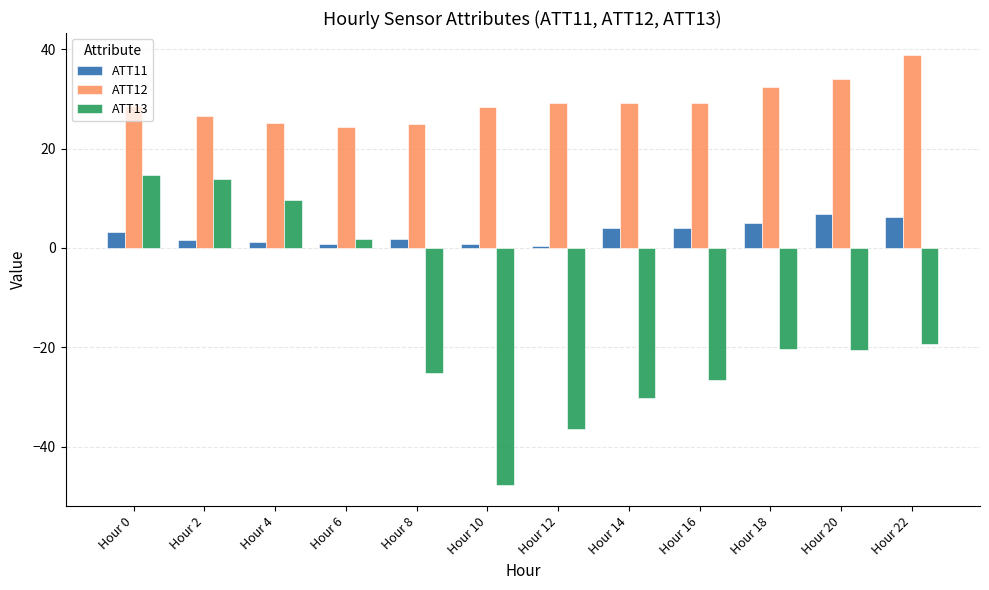

Which label corresponds to the largest value in the chart?

Hour 22